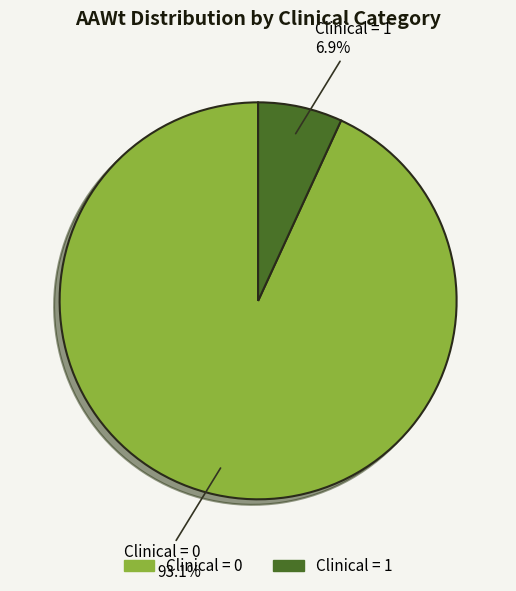

Count the number of slices in the pie.

2